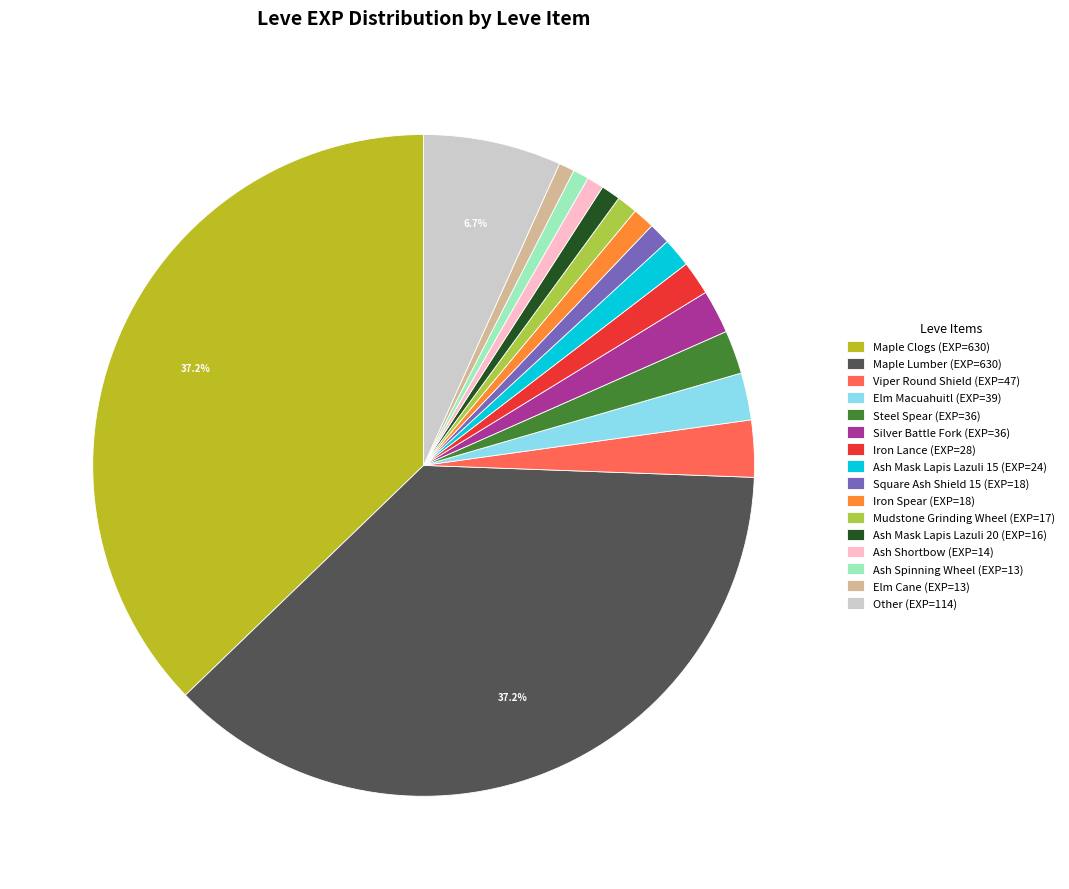

Is there any slice that represents more than half of the pie?

No